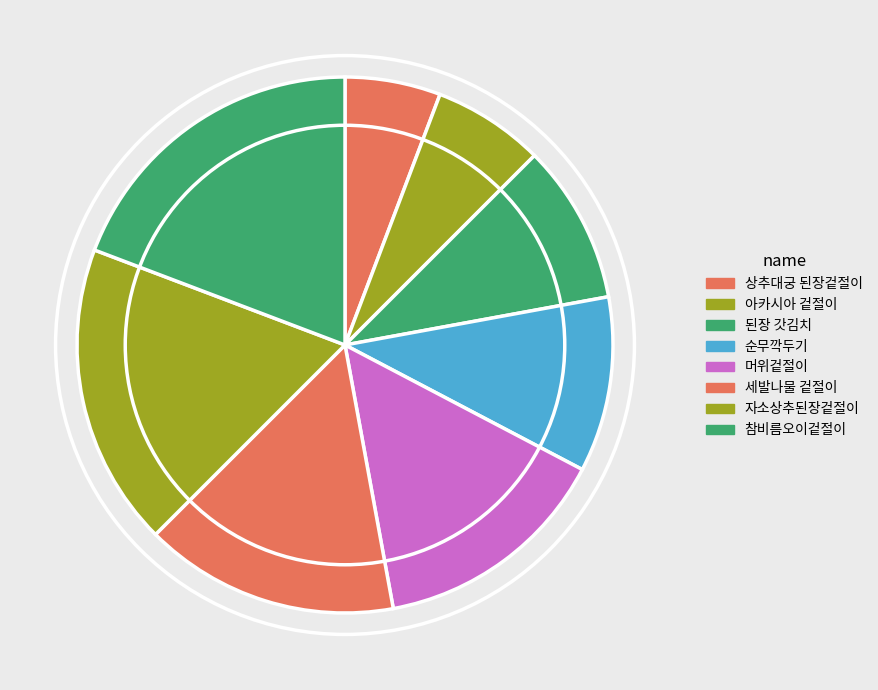

How many slices are in this pie chart?

8